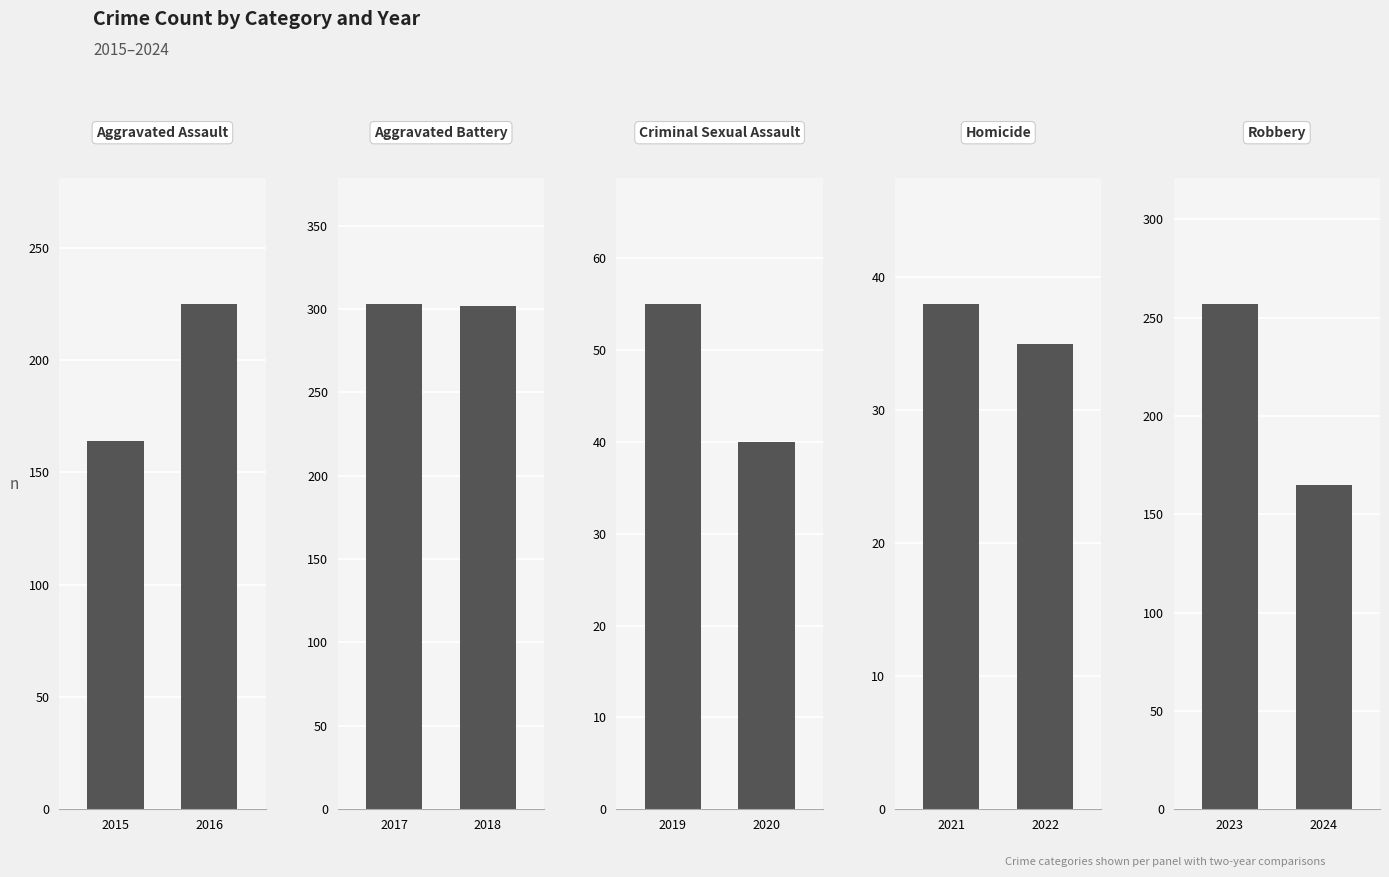

Between 2015 and 2016, which series saw the biggest shift?

Robbery